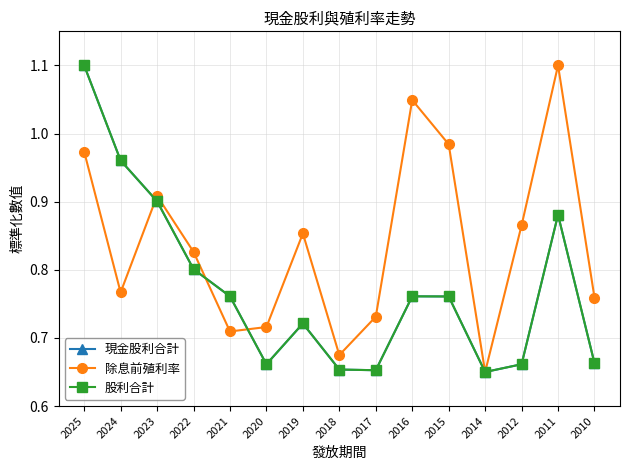

Which series changed the most between 2023 and 2021?

除息前殖利率